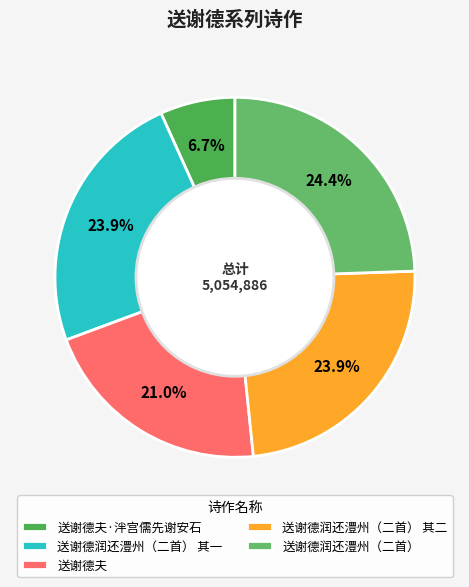

To the nearest percent, what portion does 送谢德润还澧州（二首） 其一 represent?

24%